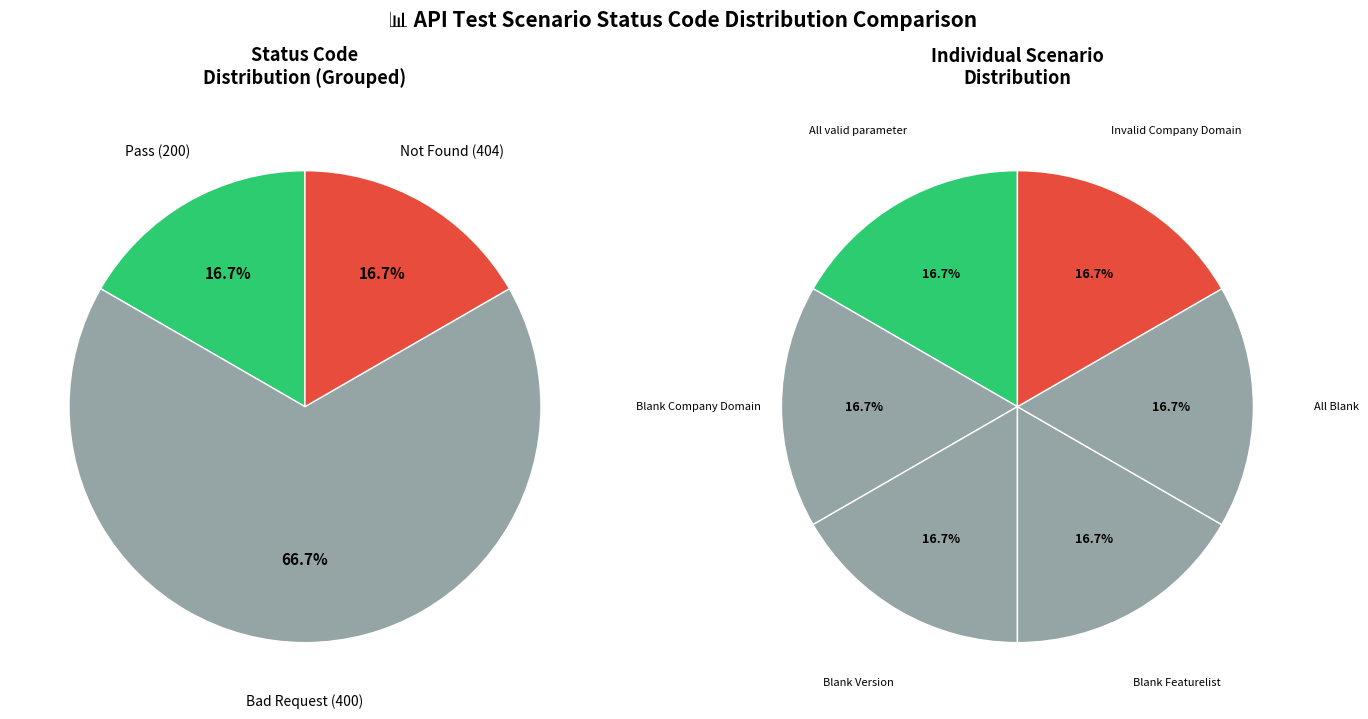

Do Blank Featurelist and Blank Version together represent more than half of the pie?

No